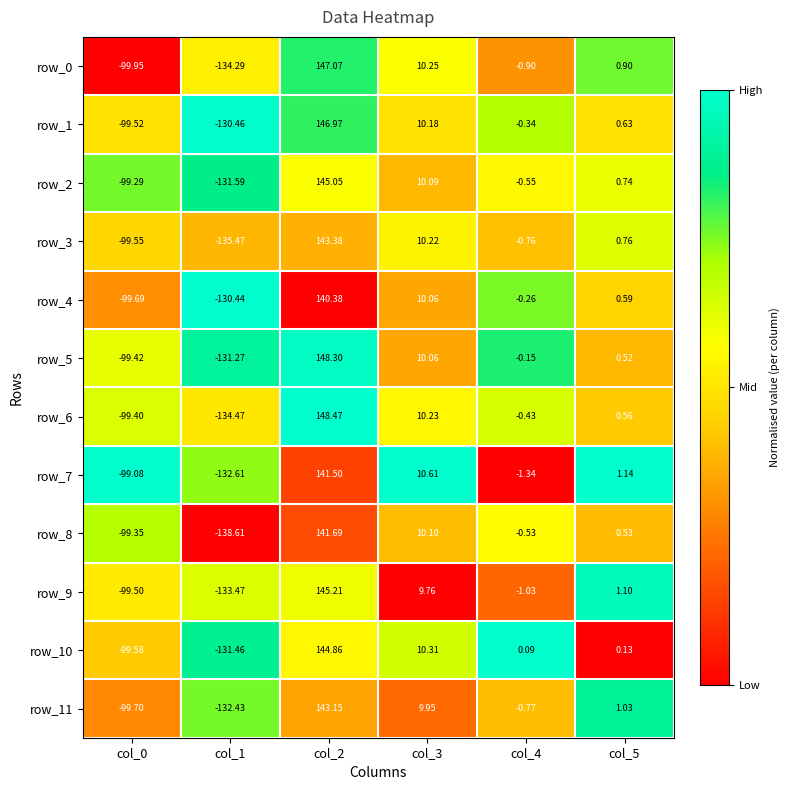

Which series has the largest total across all categories?

row_5